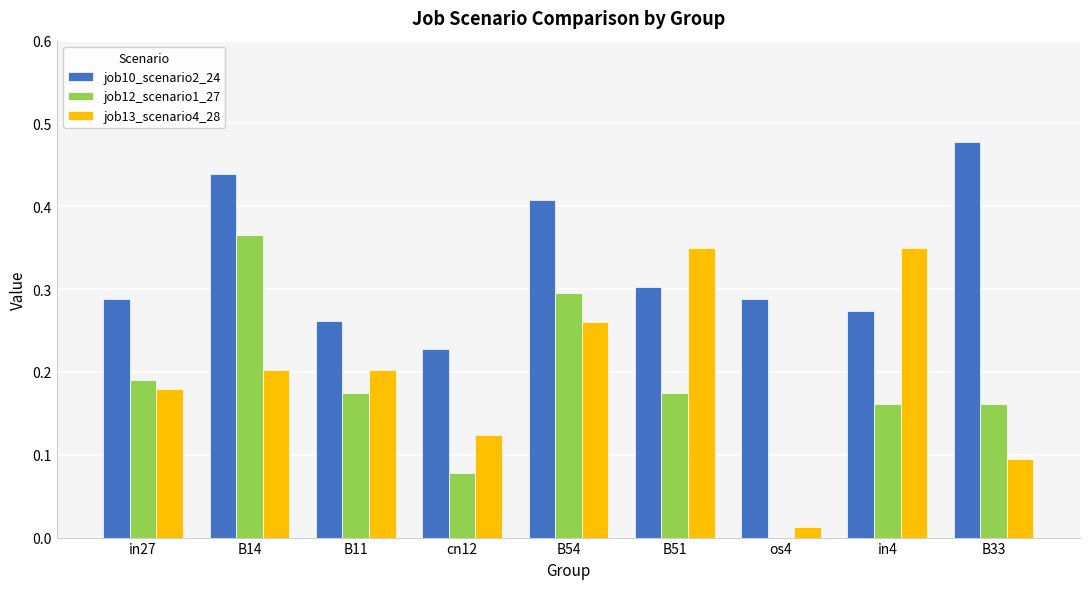

Between cn12 and B51, which series saw the biggest shift?

job13_scenario4_28